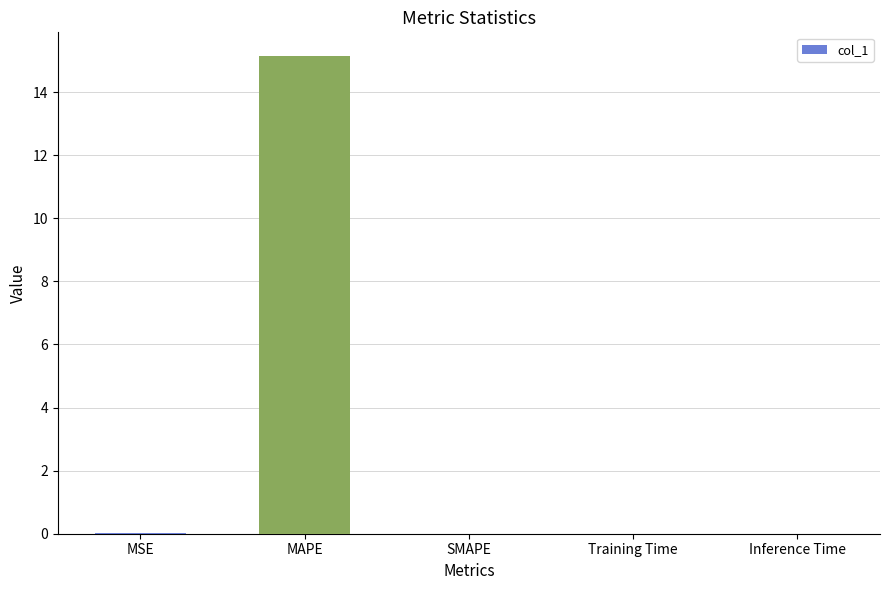

How many series are shown in this chart?

1